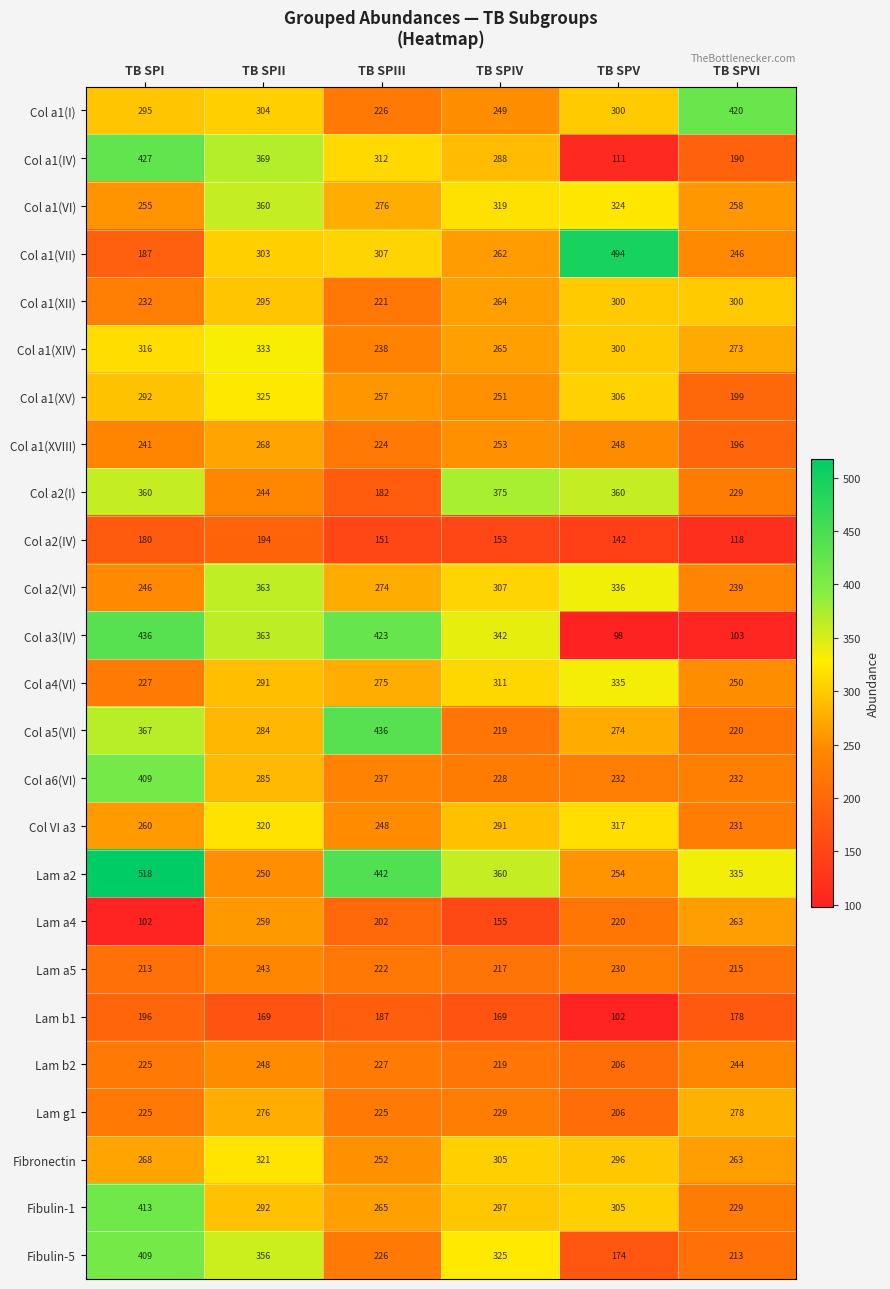

Which series has the largest range (max minus min)?

Col a3(IV)